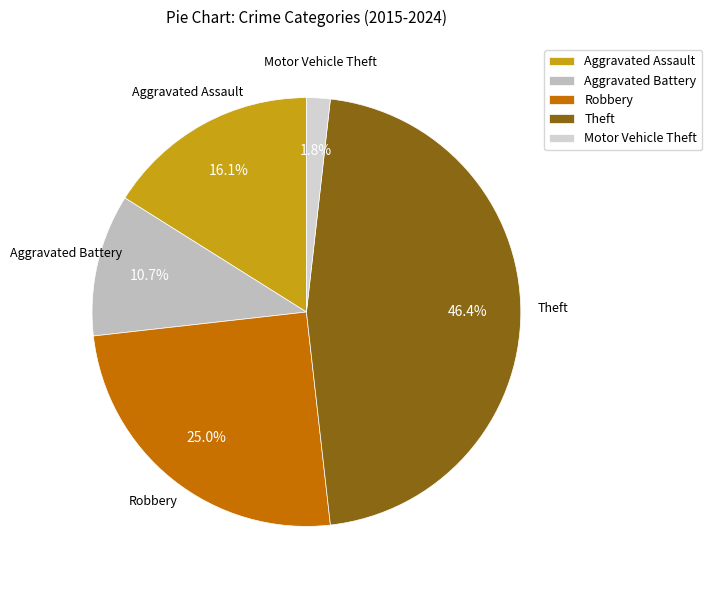

How many slices are in this pie chart?

5